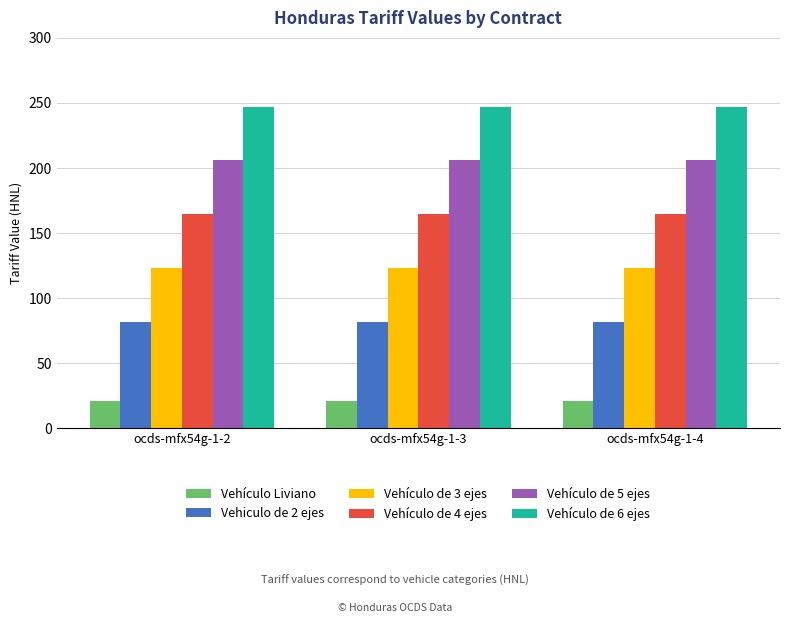

What is the value of the Vehículo de 3 ejes bar at the 3rd from the left?

123